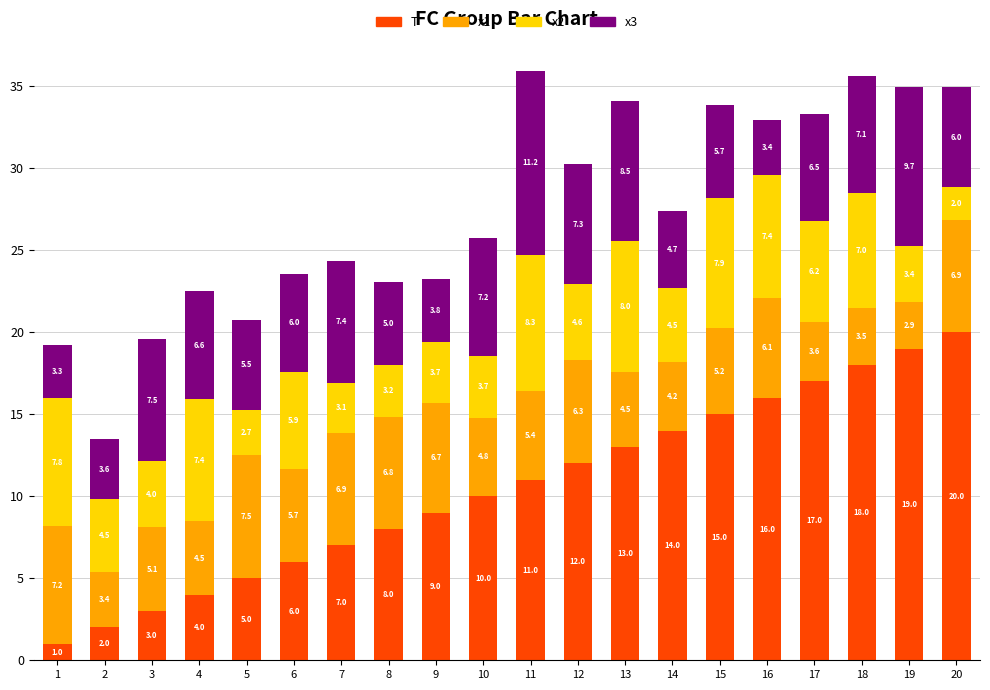

What is the difference between the T values at 10 and 19?

9.0